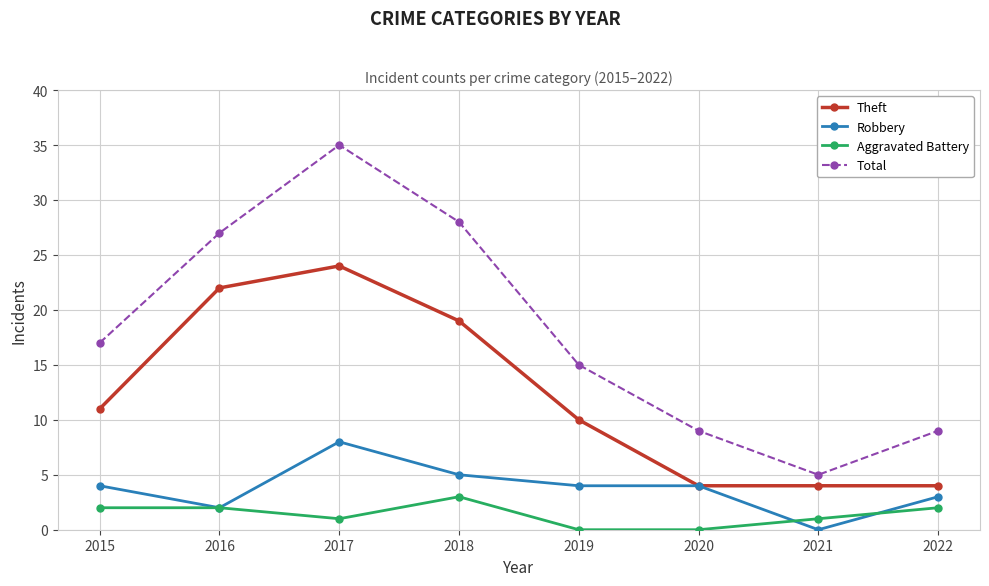

What is the approximate value of Robbery at 2022?

3